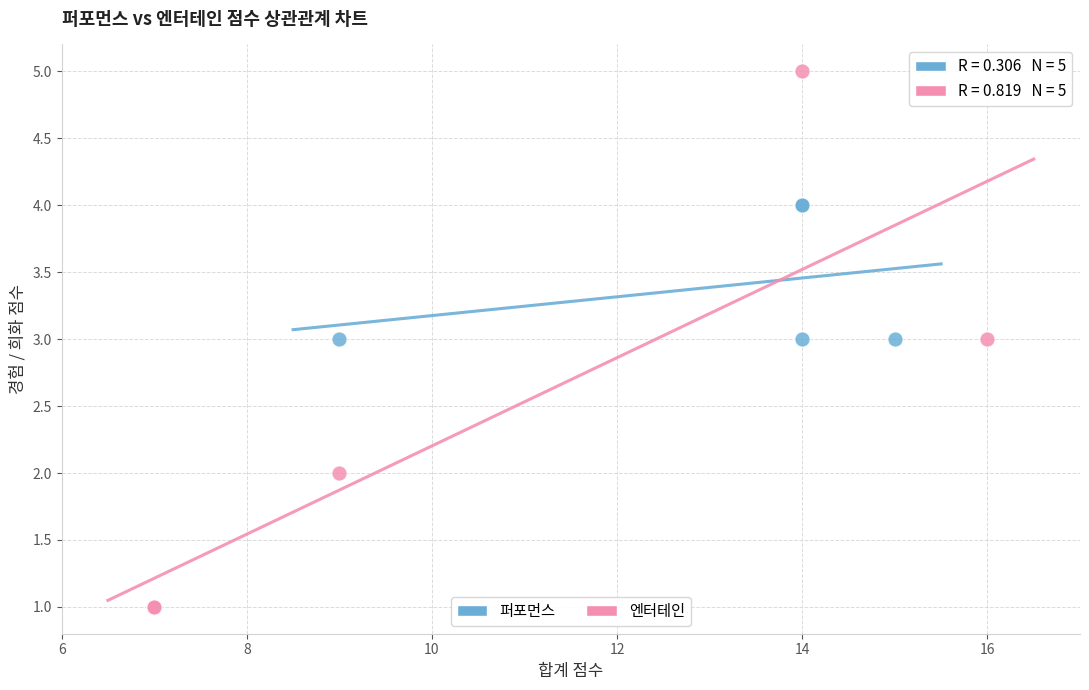

Which series contains the highest Y value?

엔터테인